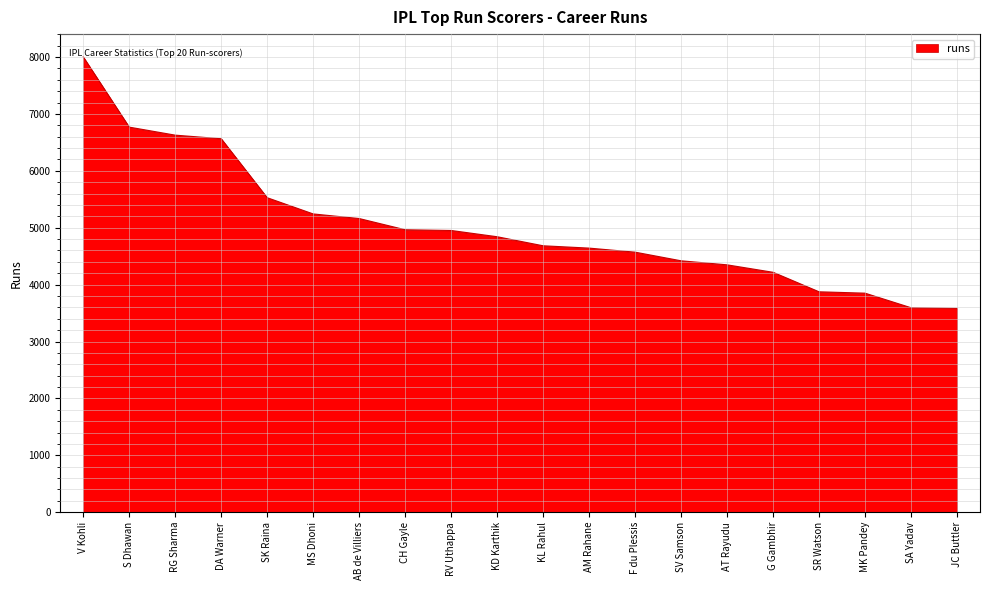

What position from the left is SA Yadav?

19